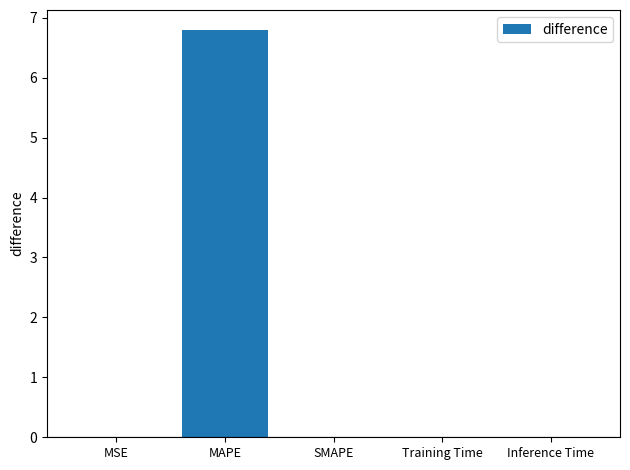

Which category has the highest value across all series?

MAPE